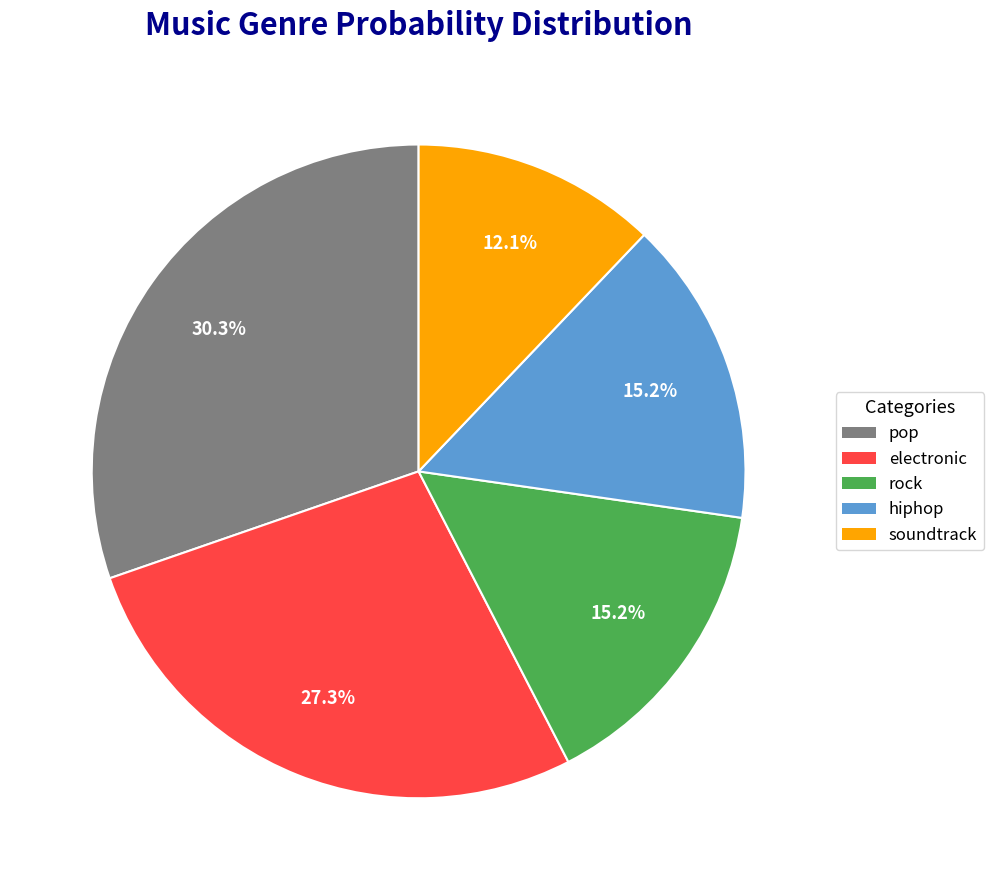

What percentage is the pop slice, to the nearest percent?

30%